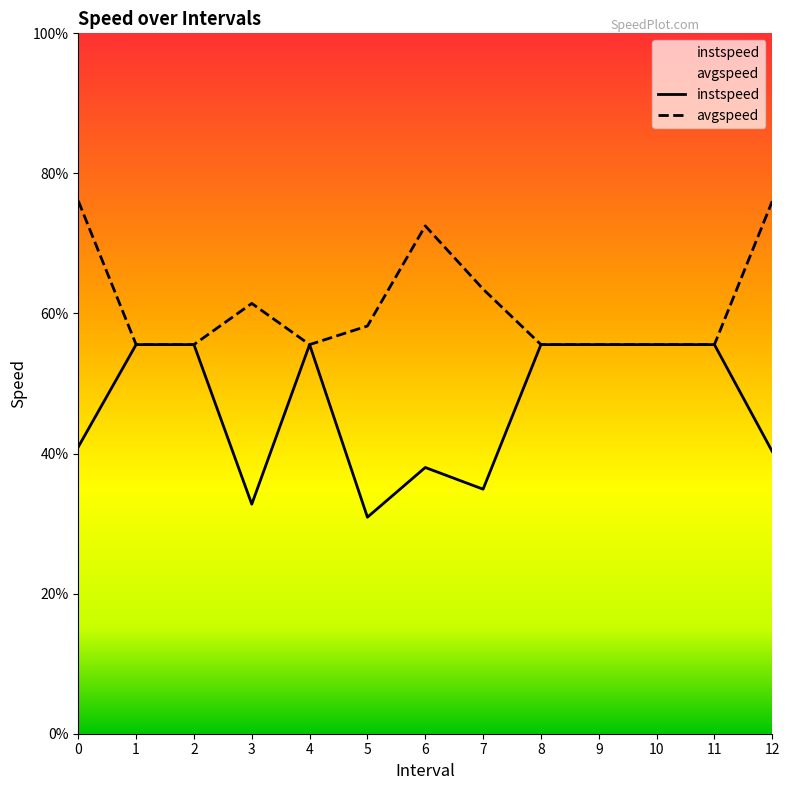

List the series in order of their peak value, highest first.

avgspeed, instspeed